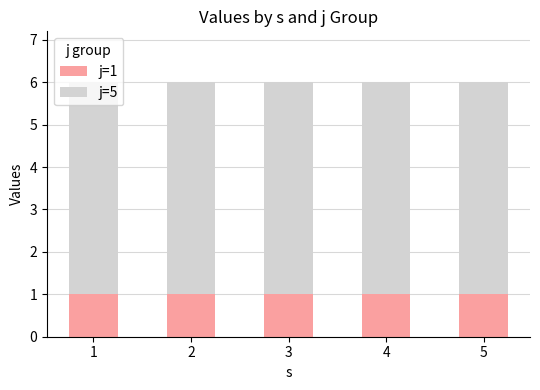

What is the sum of the j=1 values at 2 and 4?

2